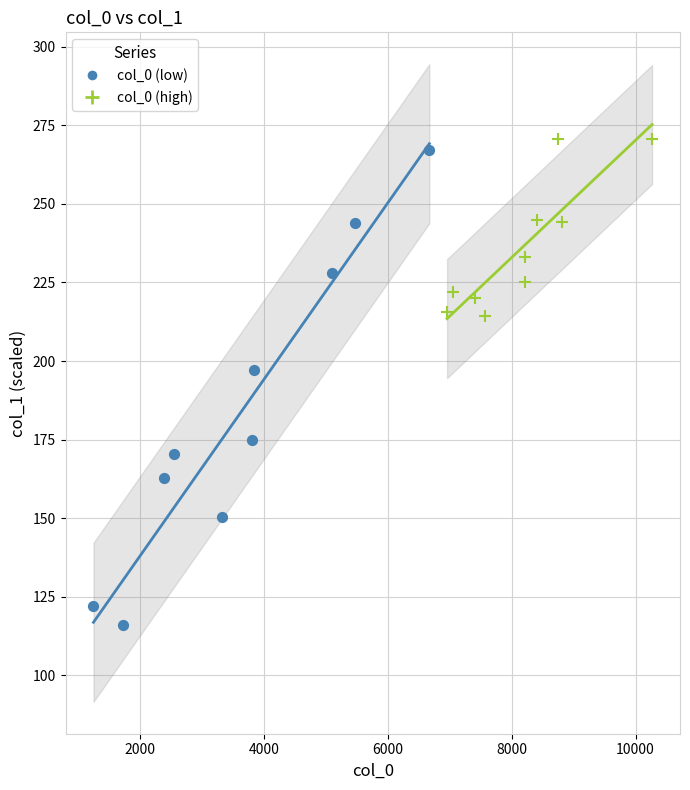

Which series has the widest spread of Y values?

col_0 (low)